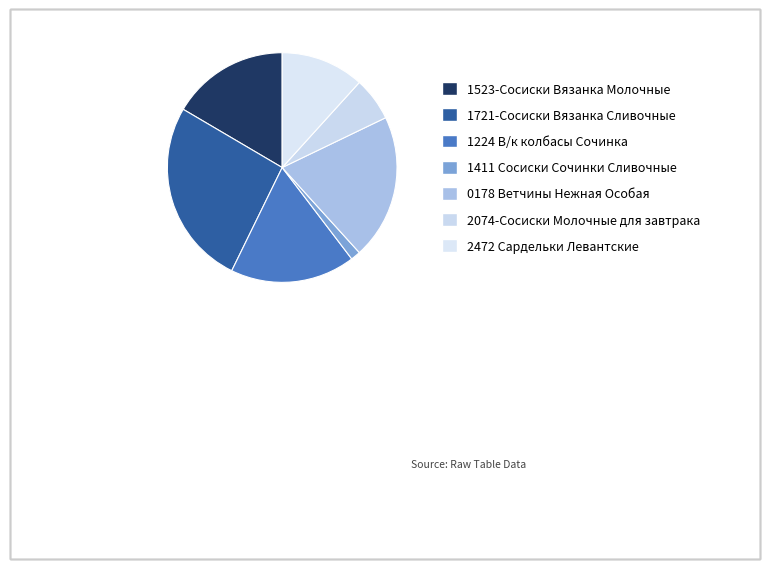

Count the number of slices in the pie.

7